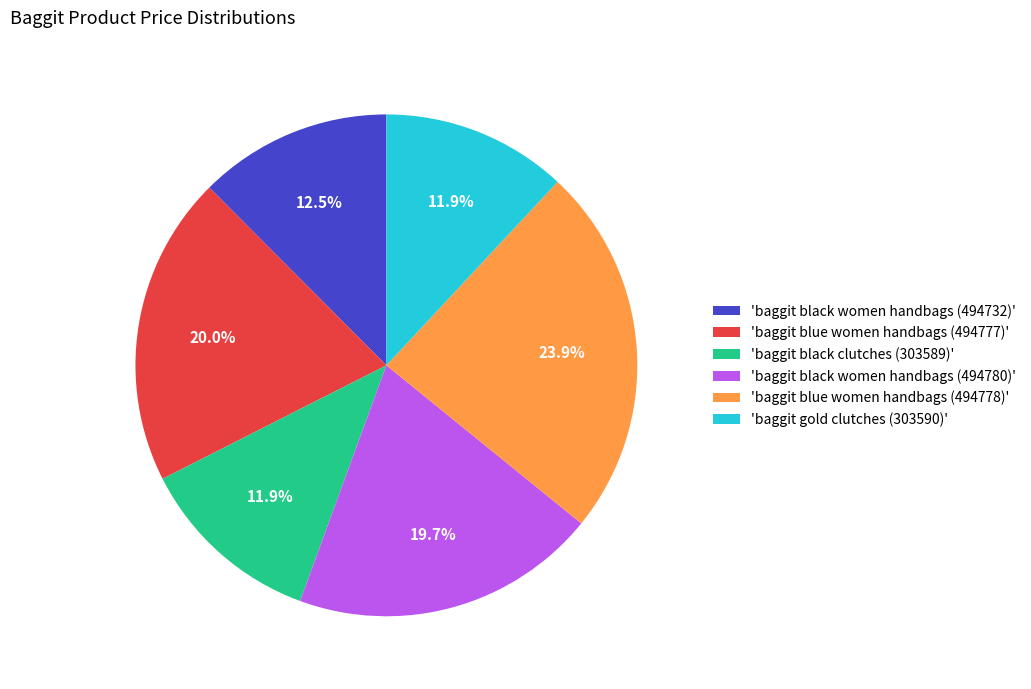

Approximately how many times larger is the value at 'baggit blue women handbags (494777)' compared to 'baggit black women handbags (494732)'?

1.6